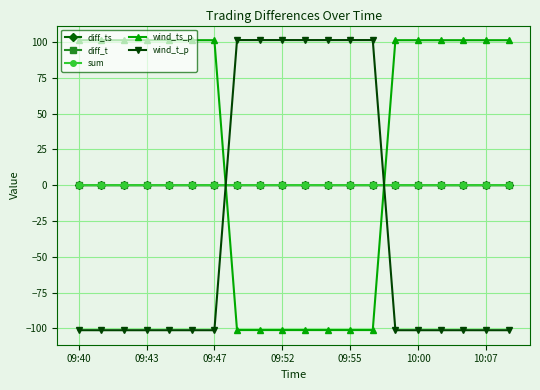

What is the value of the wind_t_p point at the 14th from the left?

101.3